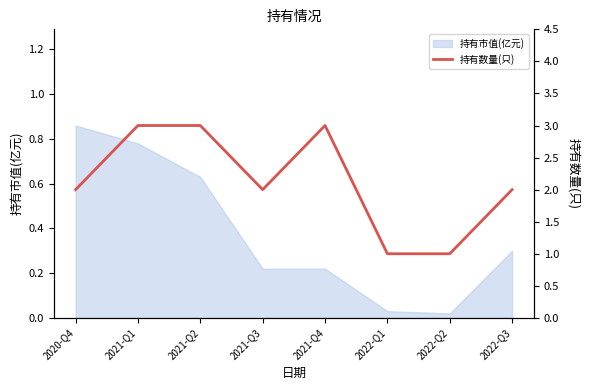

Is it true that the value at 2022-Q2 is 1?

True